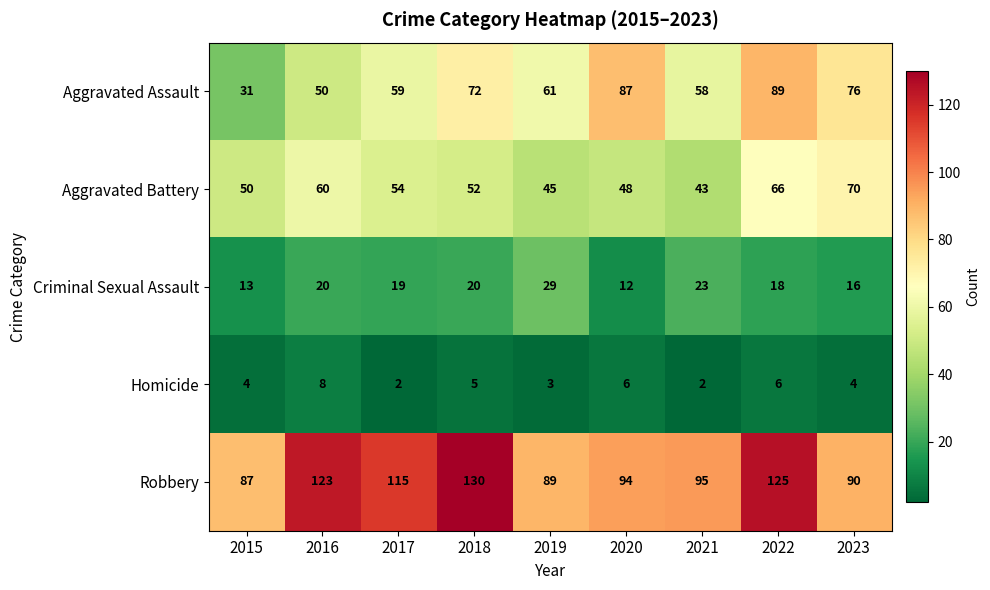

Between 2016 and 2023, which series saw the biggest shift?

Robbery